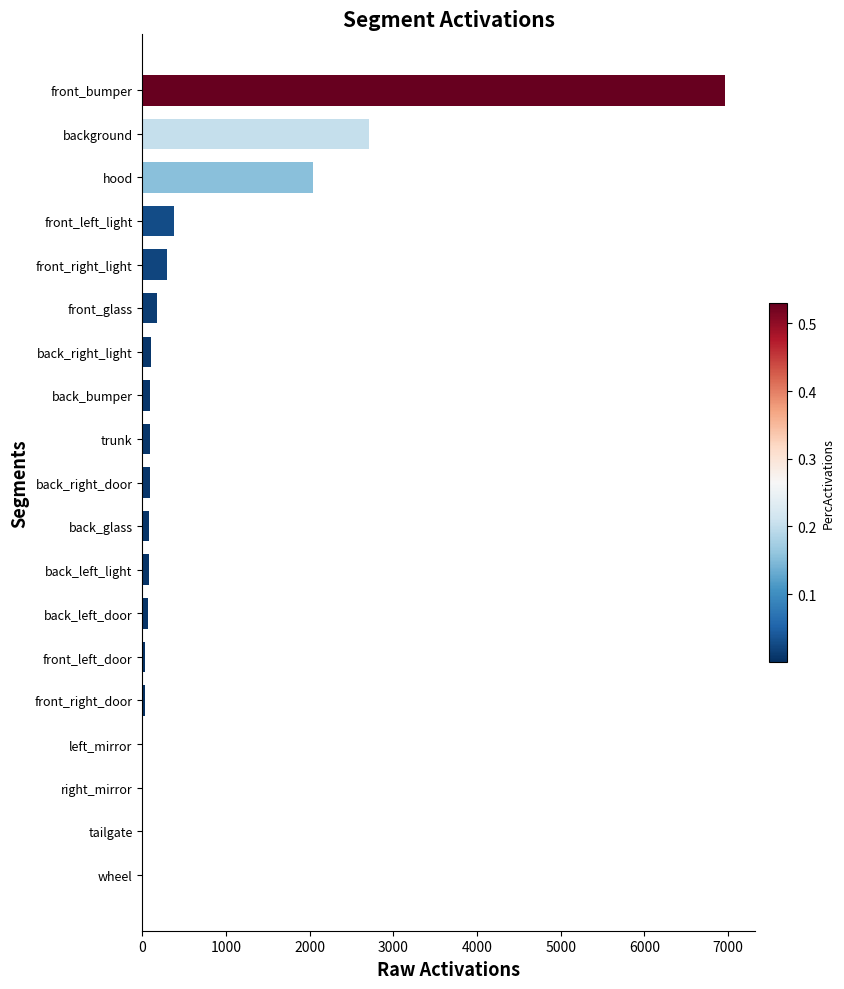

The value at front_right_light is 298.4. True or false?

True